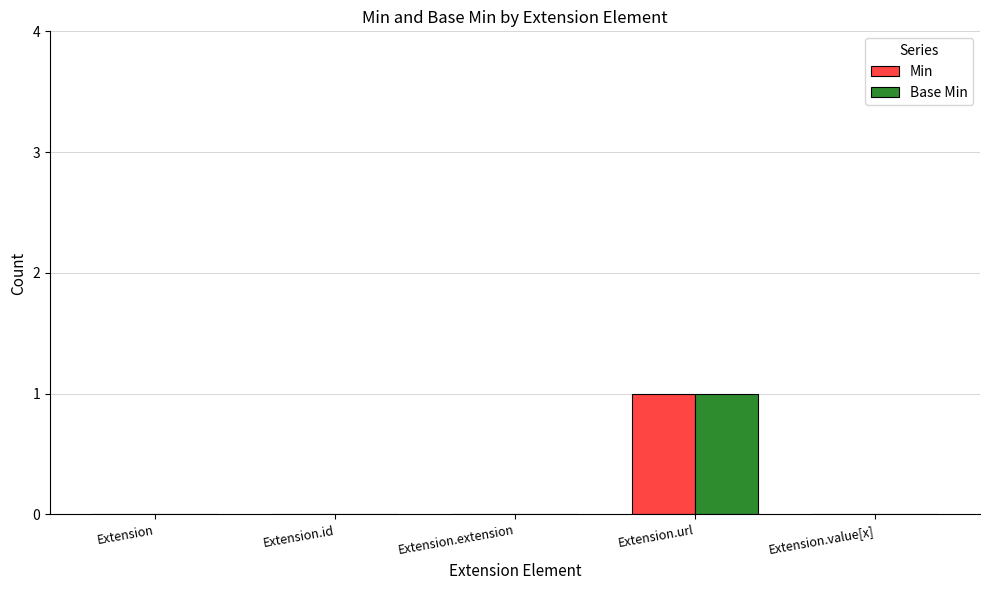

What are all the series names shown in the legend?

Min, Base Min